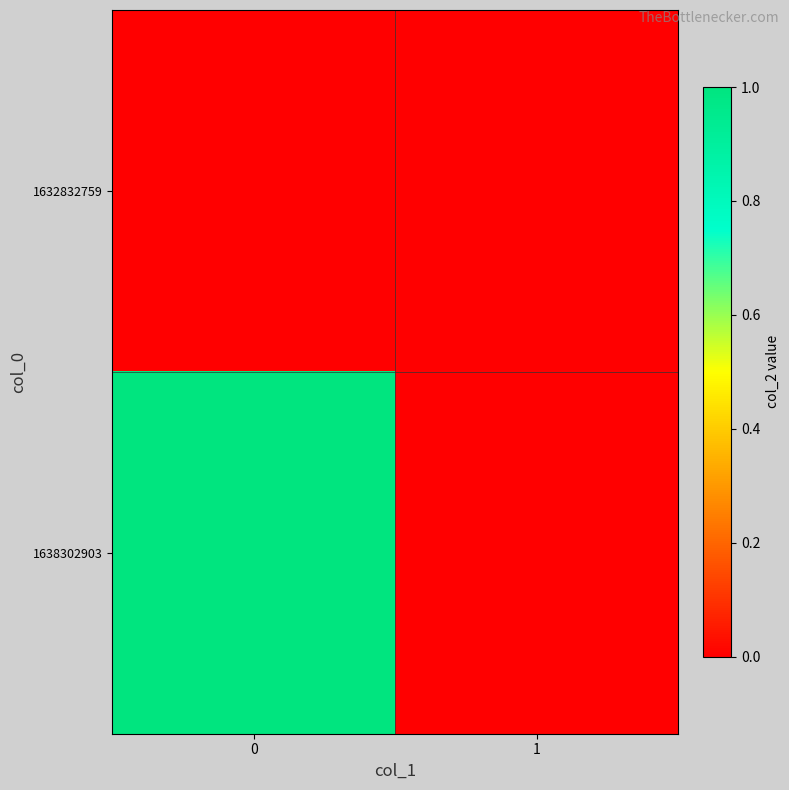

Rank the series by their maximum value, from highest to lowest.

1638302903, 1632832759